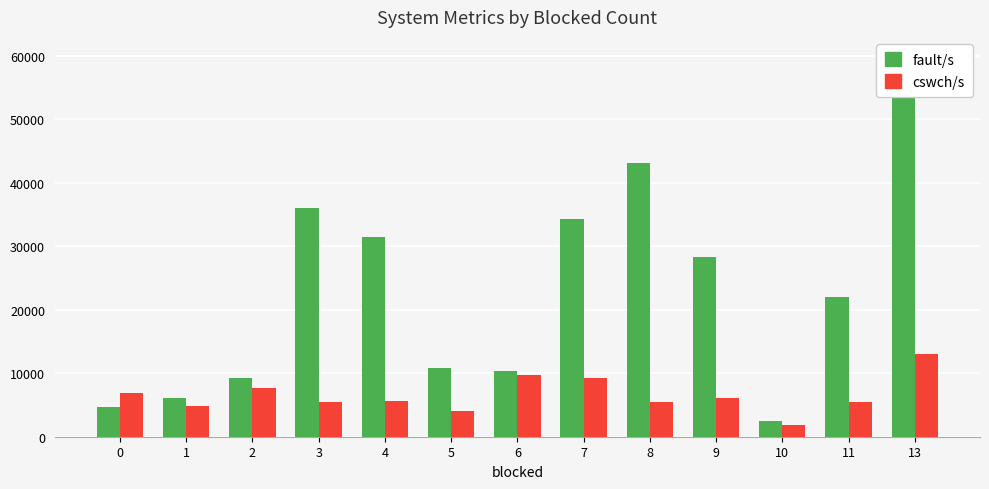

Which series has the widest spread of values?

fault/s